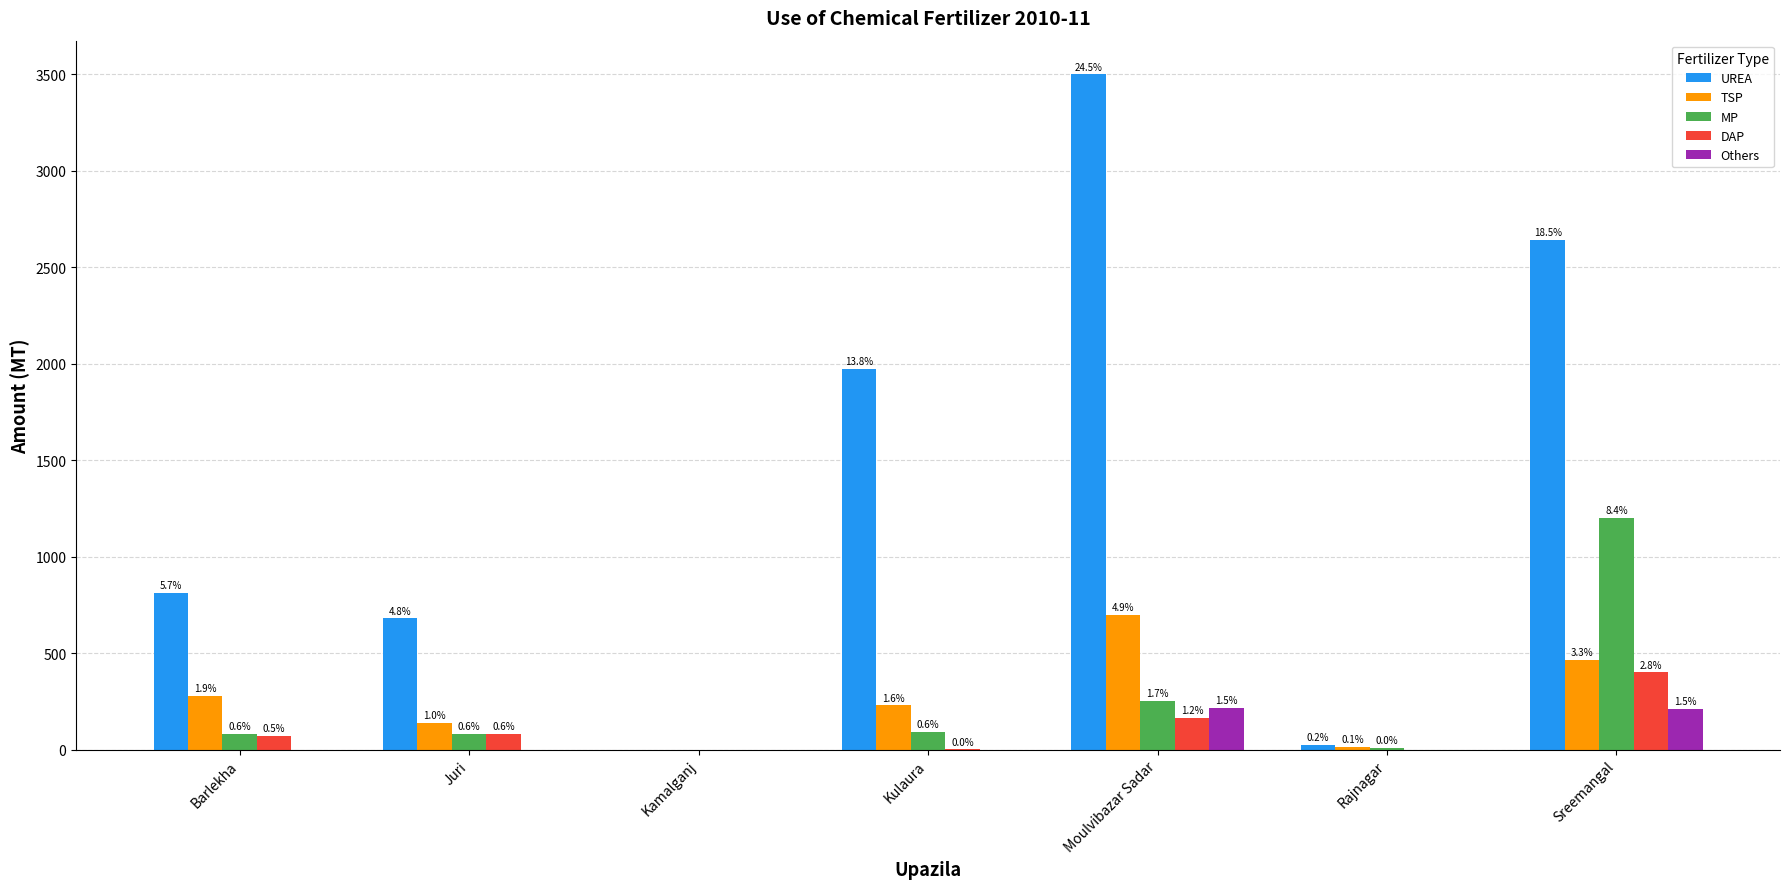

Reading left to right, what are all the values shown in this chart?

UREA: 810	680	0	1974	3500	22	2640
TSP: 276	138	0	229	700	14	465
MP: 81	83	0	92	250	7	1200
DAP: 73	79	0	1	165	0	400
Others: 0	0	0	0	217	0	211